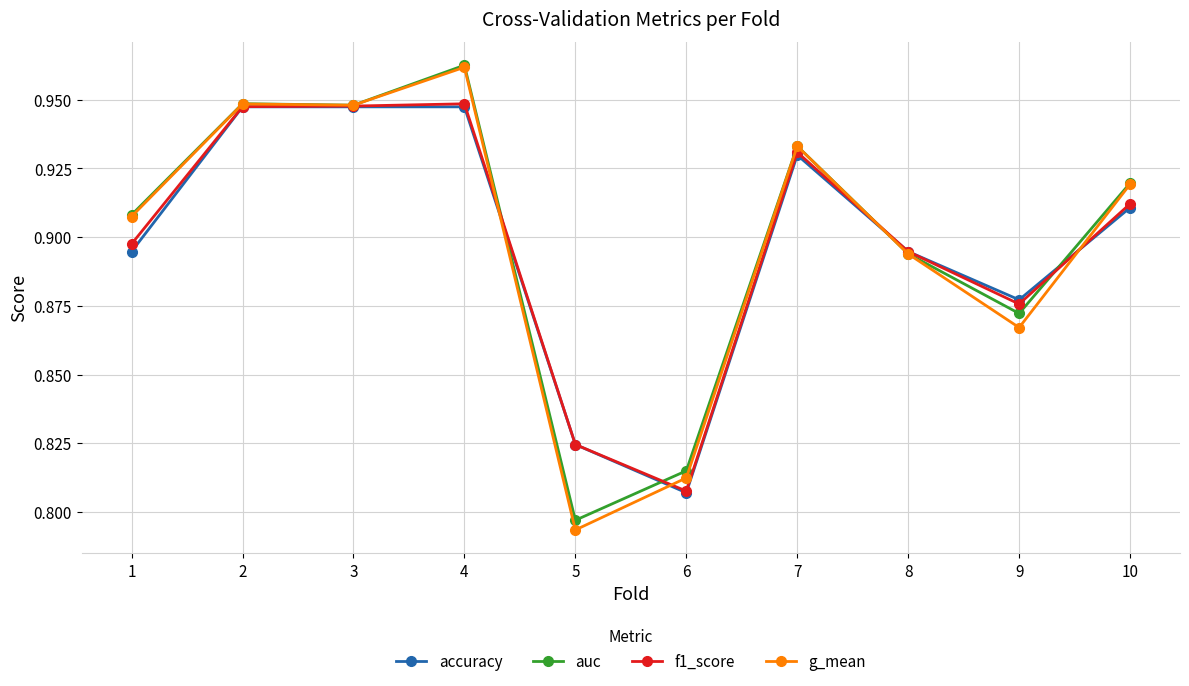

What is the total value across all series at 5?

3.2